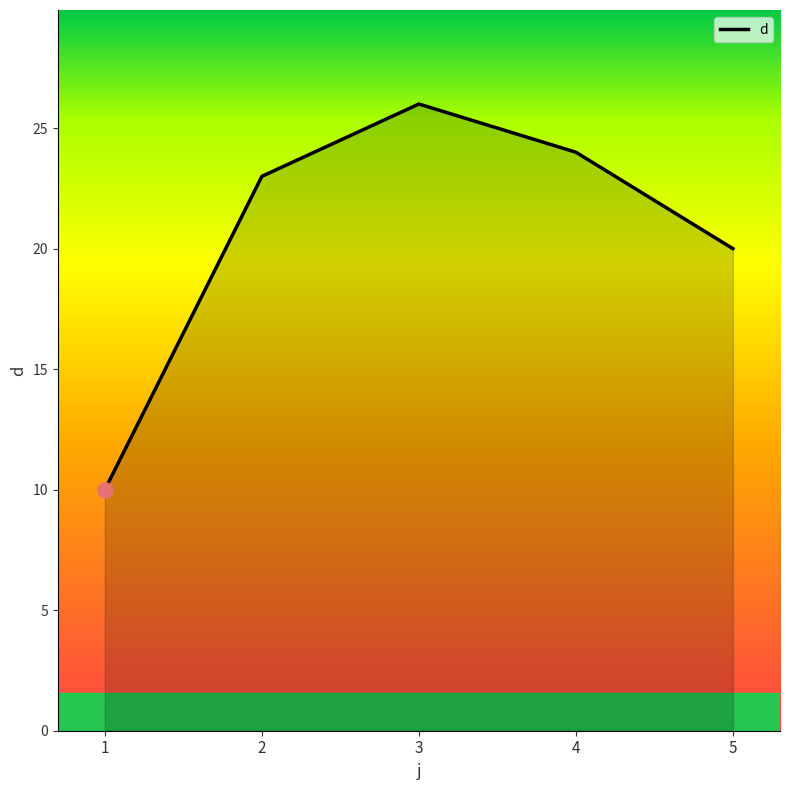

Approximately how many times larger is the value at 2 compared to 4?

1.0